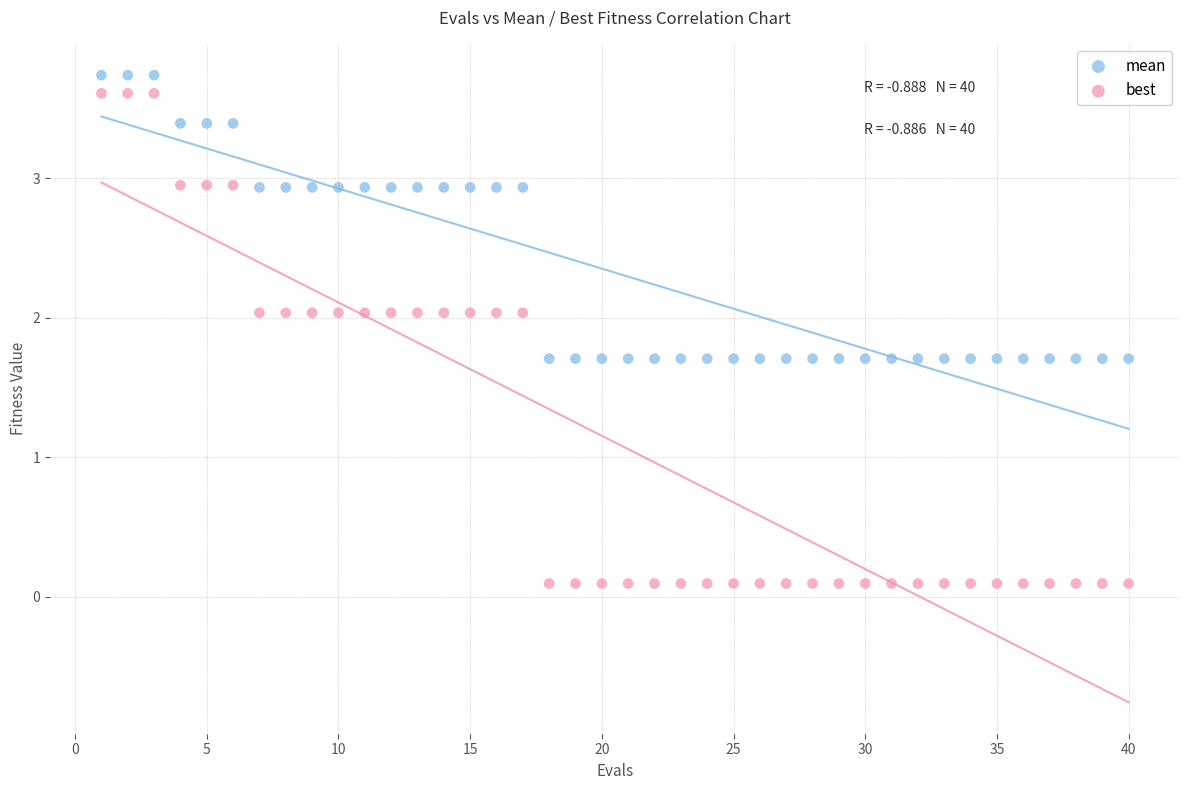

Across all data points, what is the range of Y values (max minus min)?

3.6